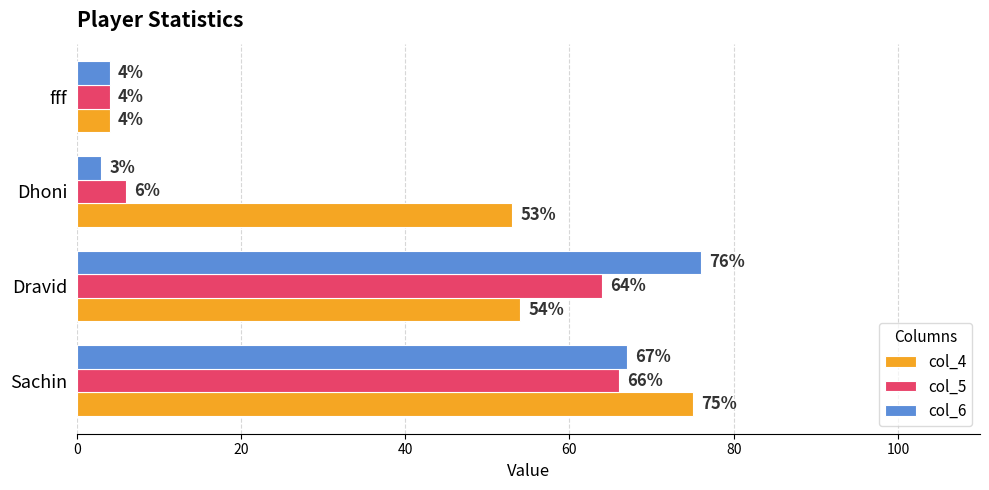

What value does the col_6 series have at Dhoni?

3